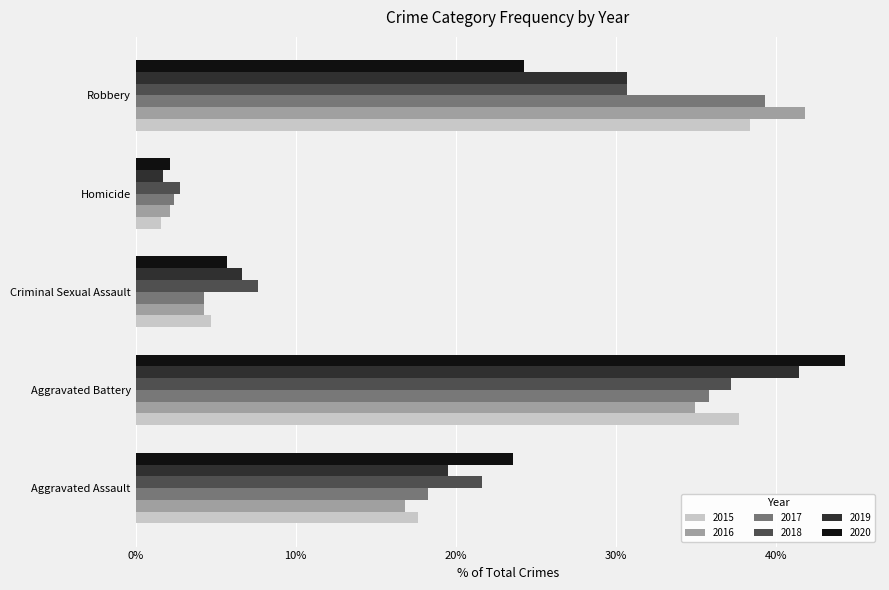

Where is 2018 nearest to the value 20?

Aggravated Assault